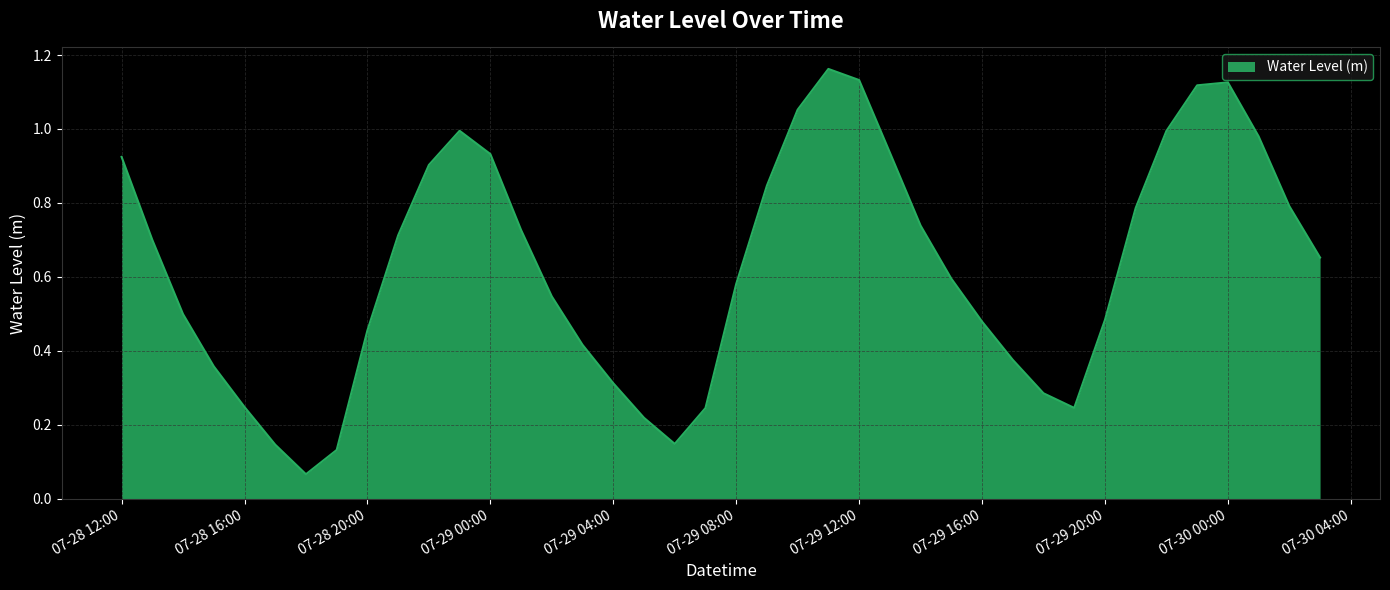

Which category has the lowest value across all series?

2025-07-28 18:00:00